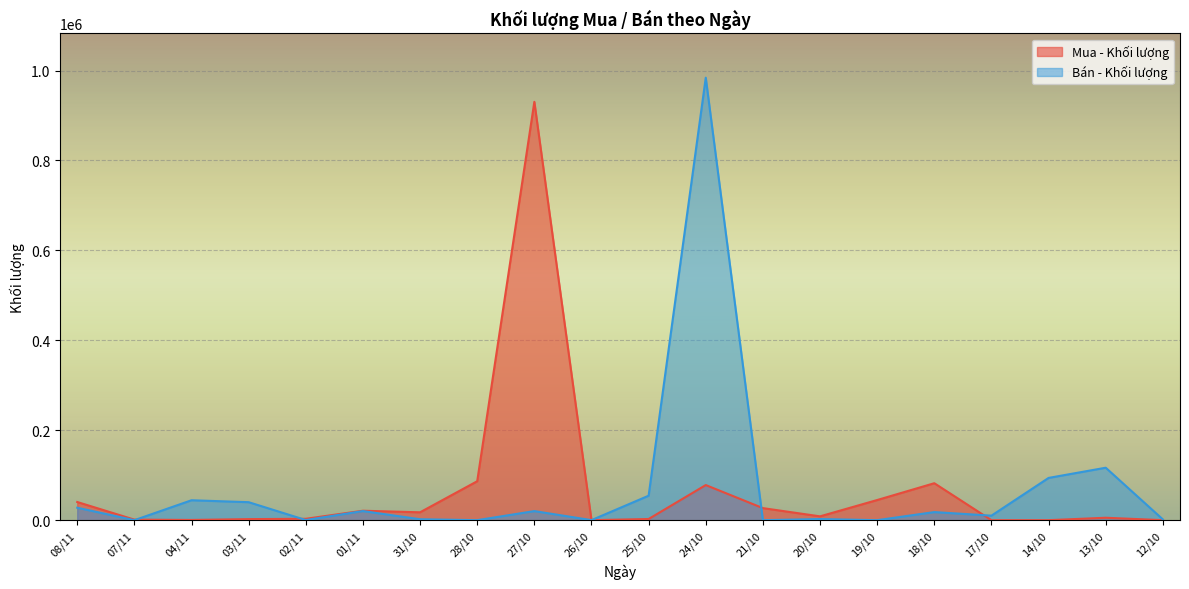

At which label does Bán - Khối lượng first exceed 18000?

08/11